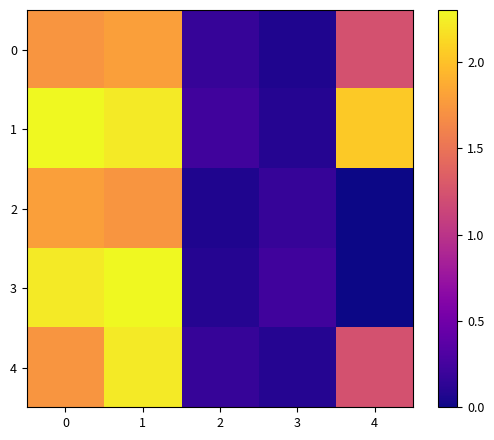

At which category is the sum across all series the highest?

1